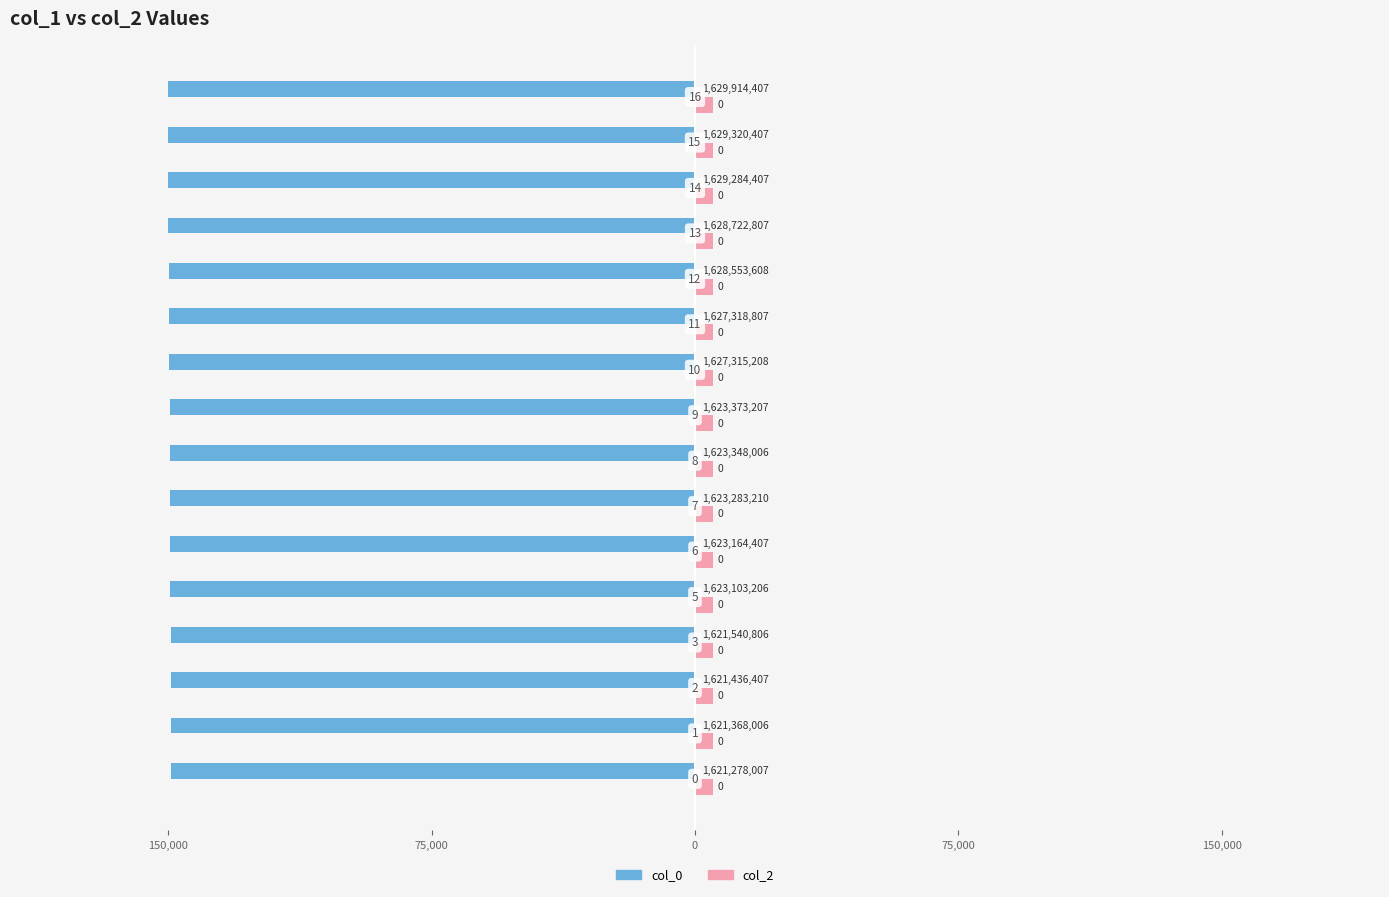

Are the bars grouped side by side (vs. stacked)?

Yes